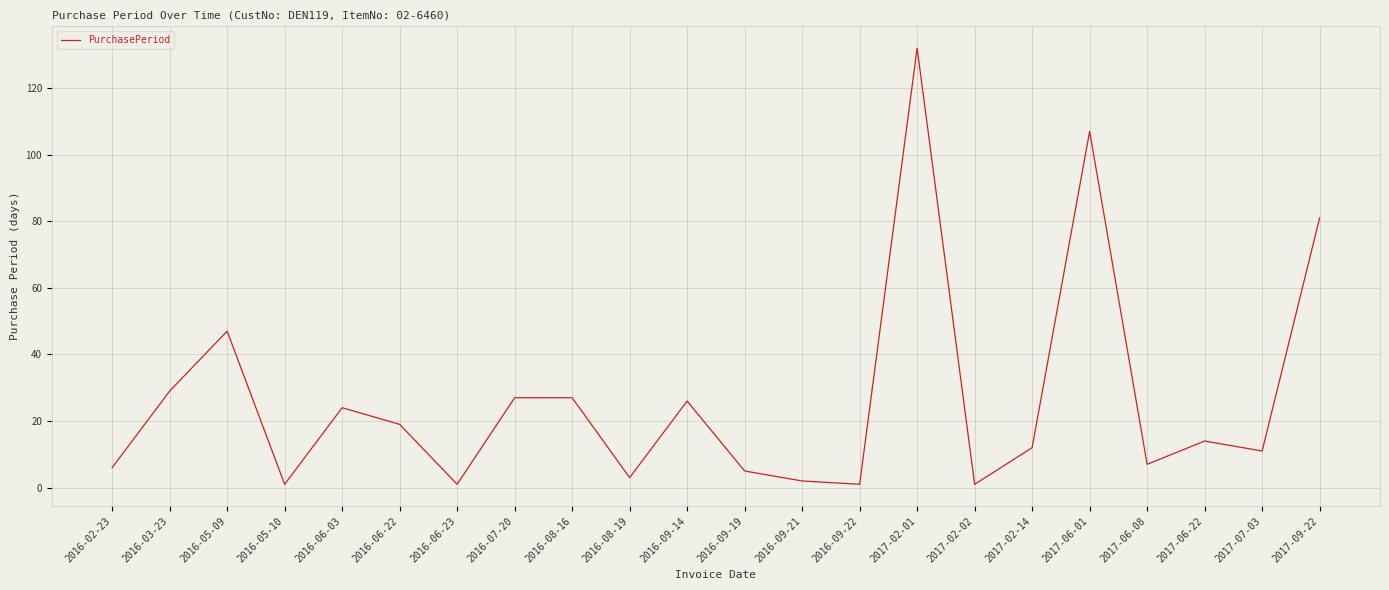

What is the minimum value shown in the chart?

1